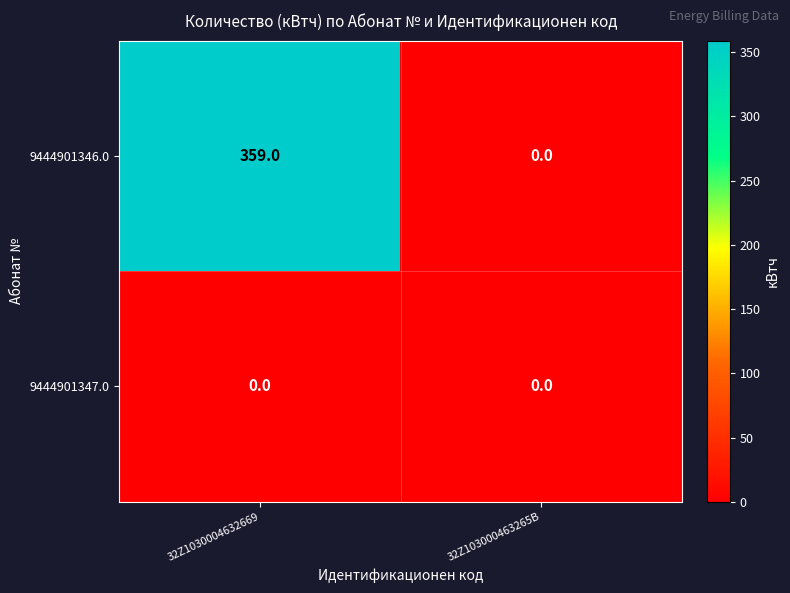

At which category is the sum across all series the highest?

32Z1030004632669